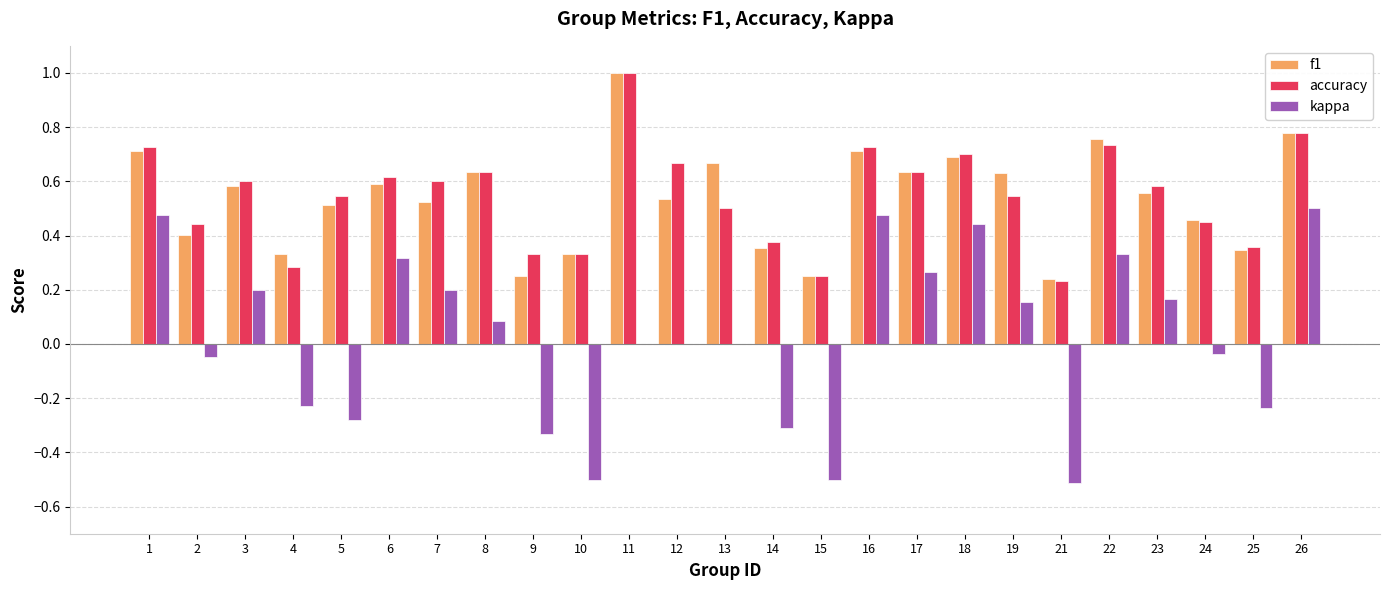

What is the total value across all series at 26?

2.1